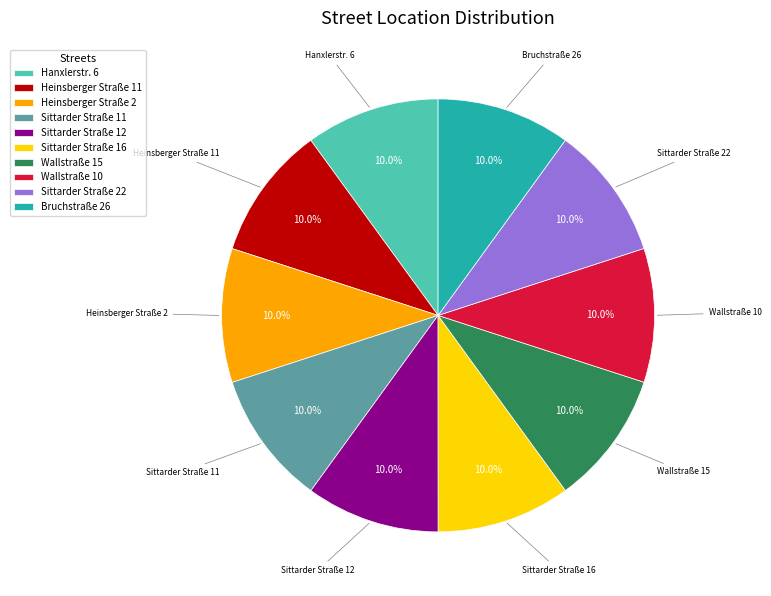

To the nearest percent, what is the combined percentage of Heinsberger Straße 2 and Sittarder Straße 22?

20%